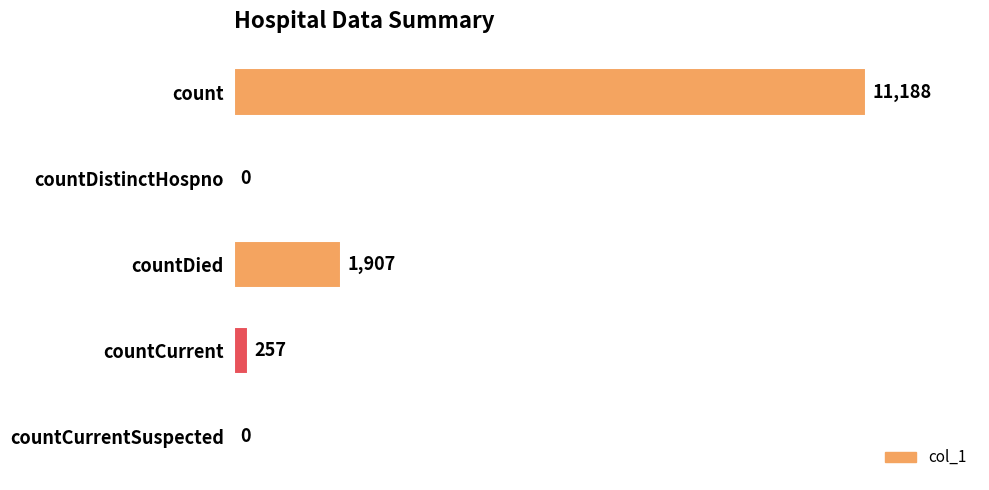

Does the chart contain stacked bars?

No